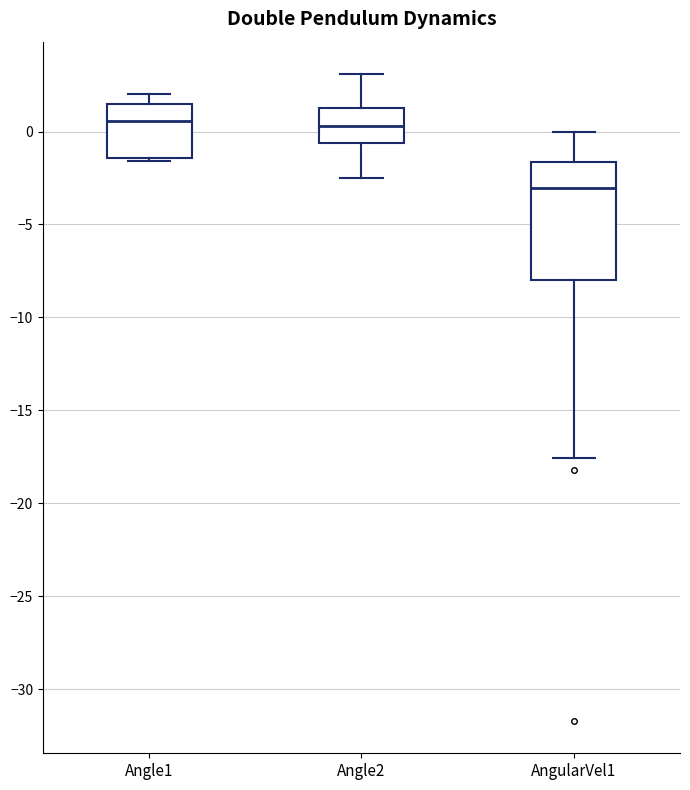

Comparing the boxes themselves (not the whiskers), which one is the tallest?

AngularVel1